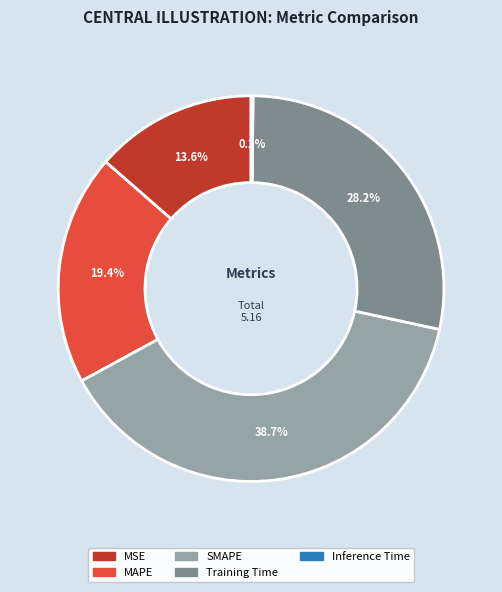

What percentage is NOT represented by SMAPE?

61.3%